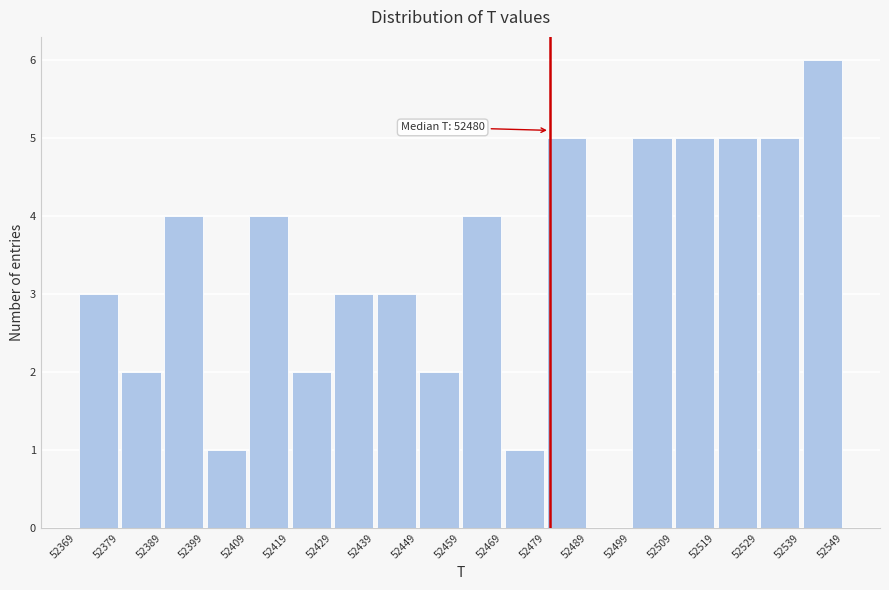

Which range on the x-axis has the tallest bar?

52539 to 52549